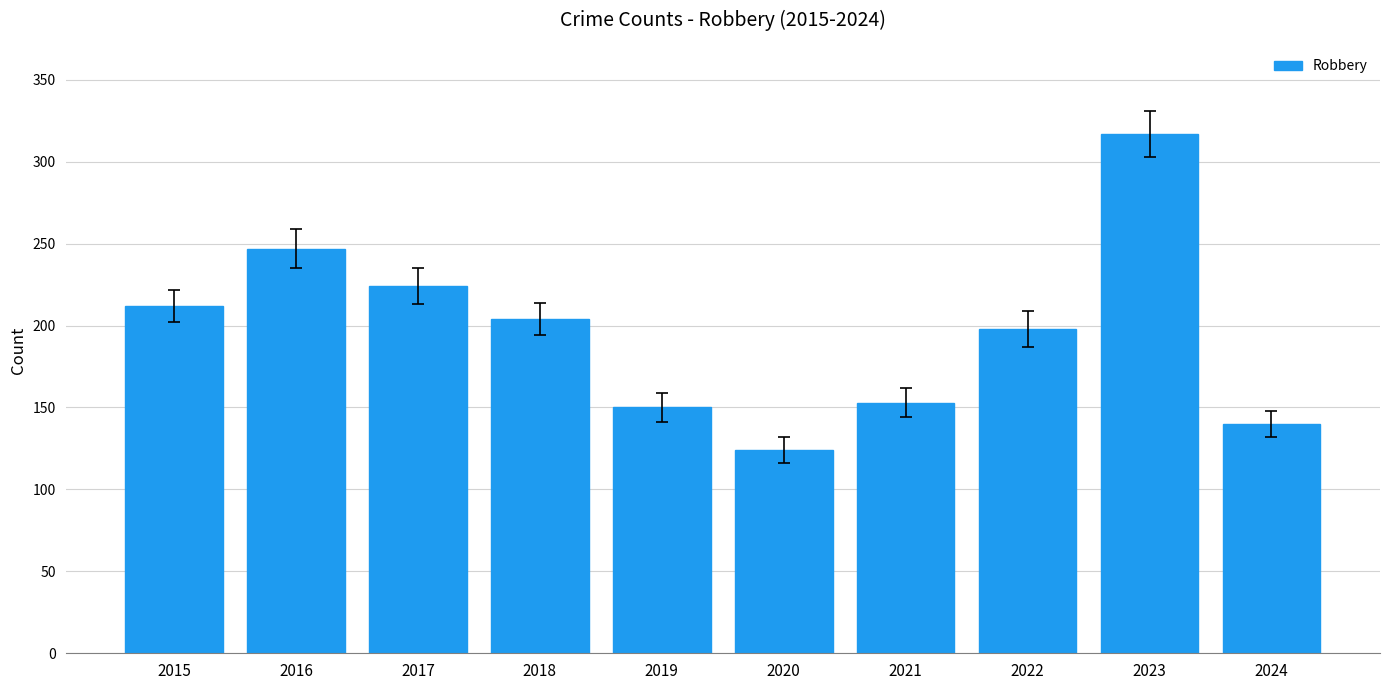

What is the change in value from 2017 to 2018?

-20